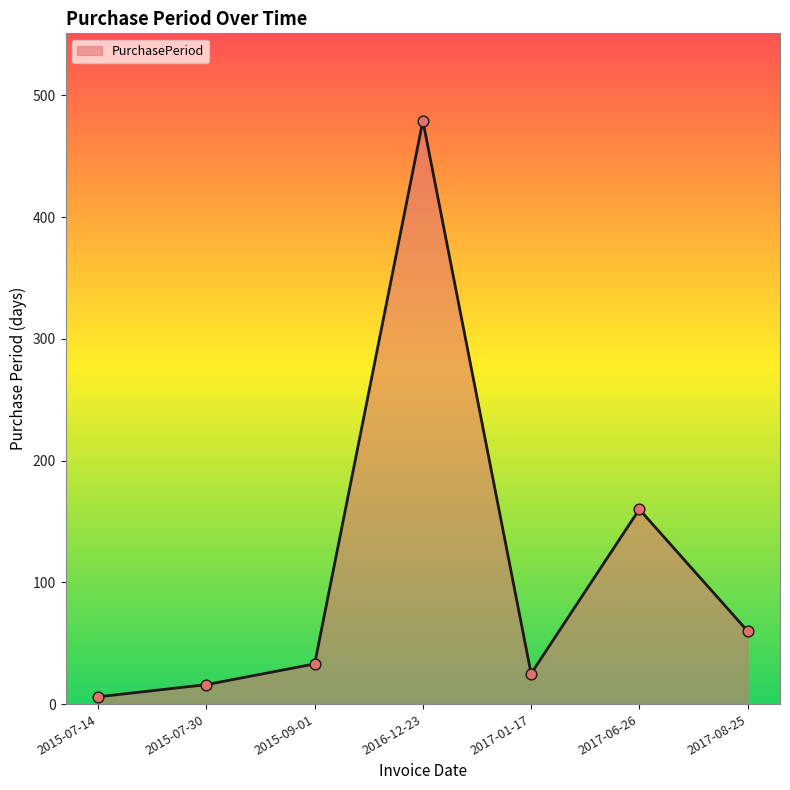

Between 2015-07-14 and 2015-09-01, which is larger?

2015-09-01